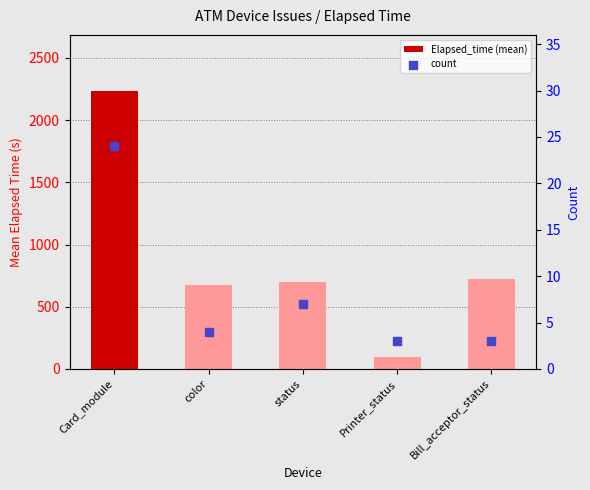

Which series has the largest Y range (max minus min)?

Elapsed_time (mean)